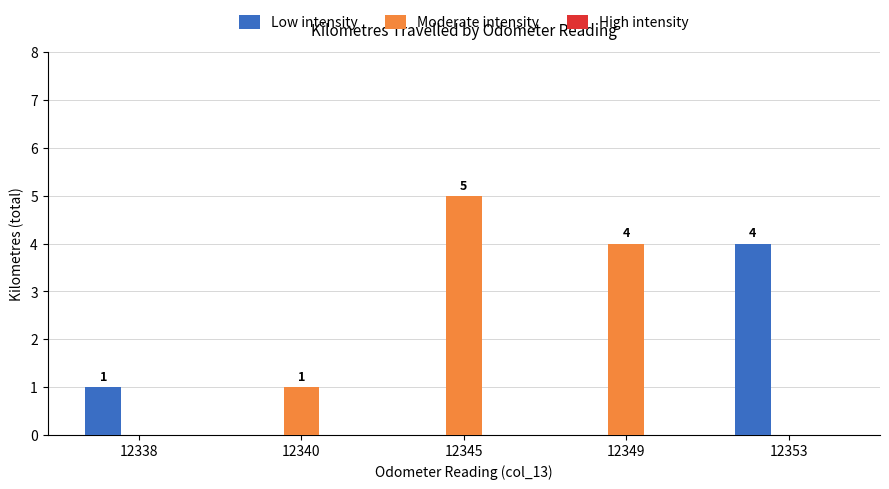

How many Moderate intensity values are between 0 and 4?

4